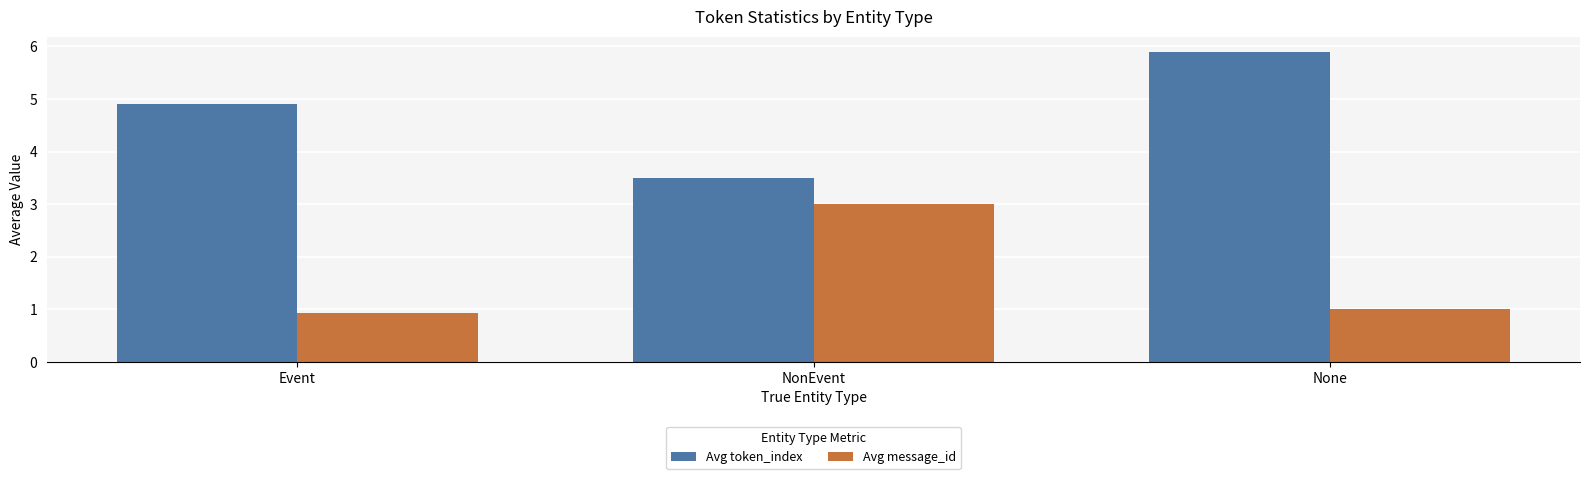

At which category does the chart reach its minimum across all series?

Event